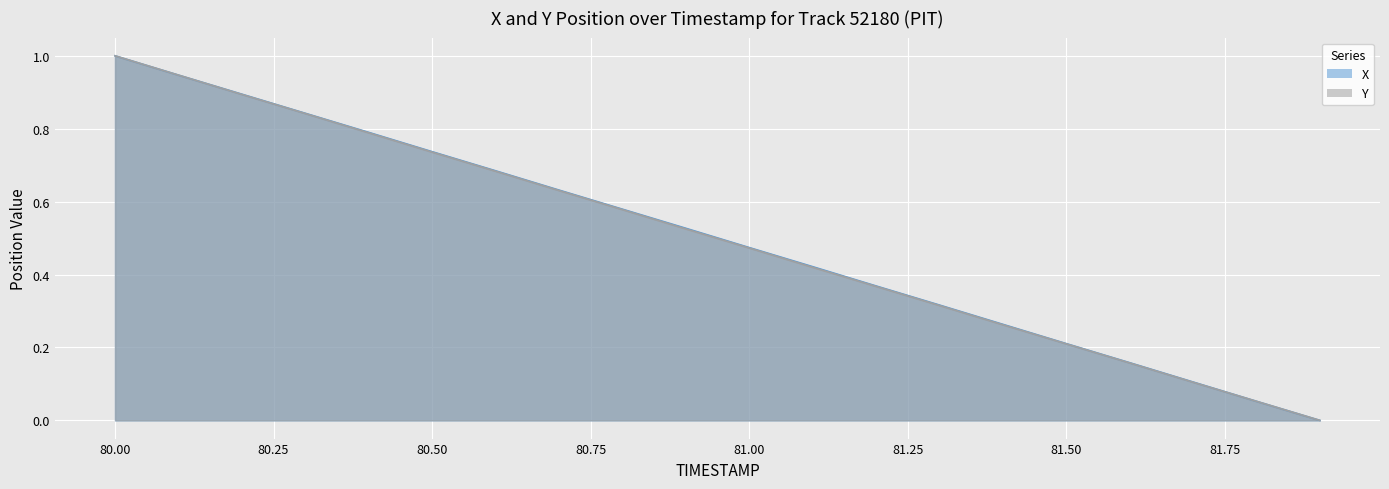

How many data points in Y are above 0?

19